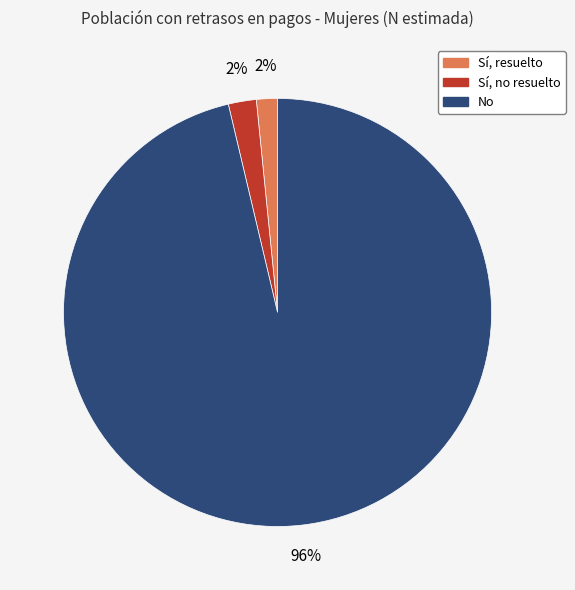

Is there any slice that represents more than half of the pie?

Yes